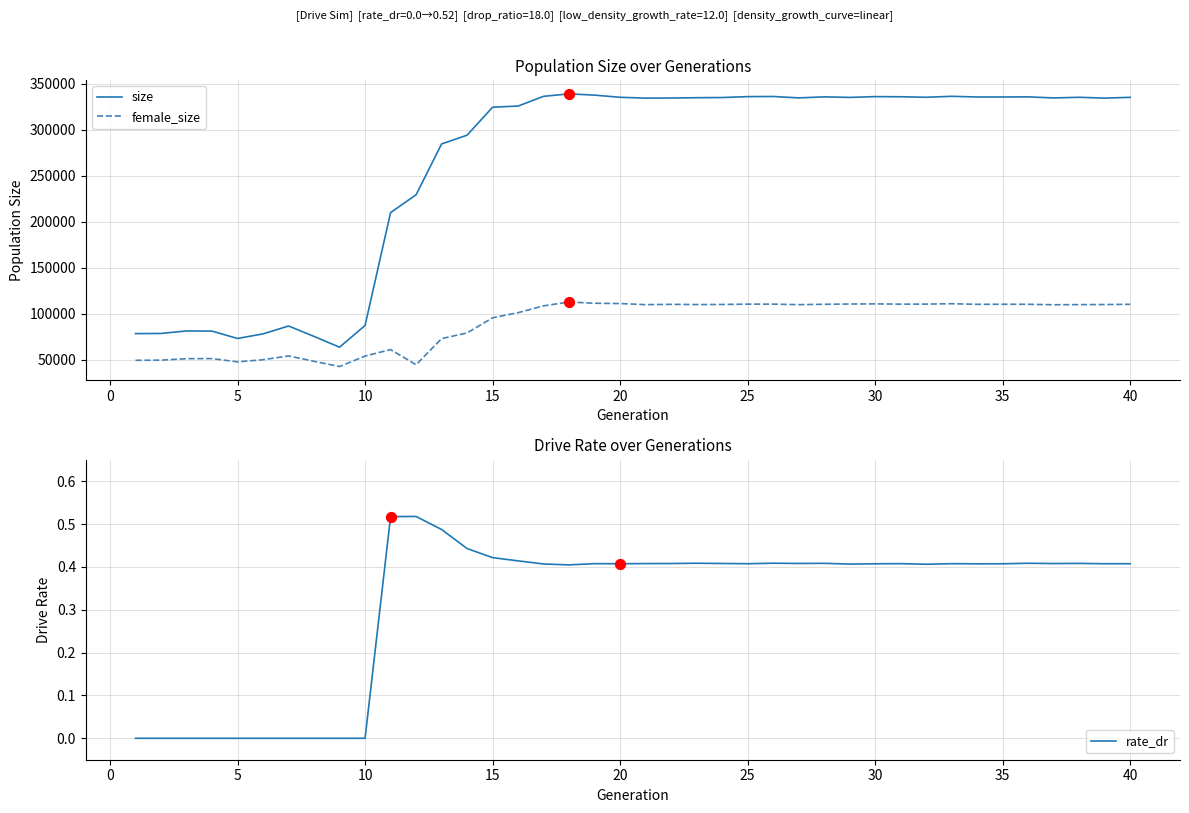

Which series reaches the maximum Y coordinate?

size